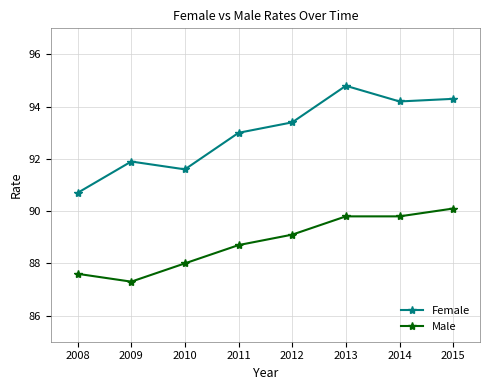

How many series are shown in this chart?

2